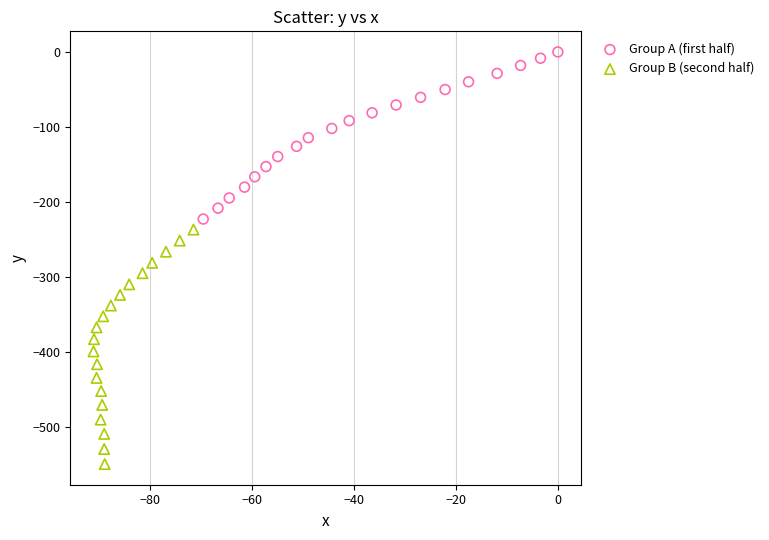

Which series has the largest Y range (max minus min)?

Group B (second half)